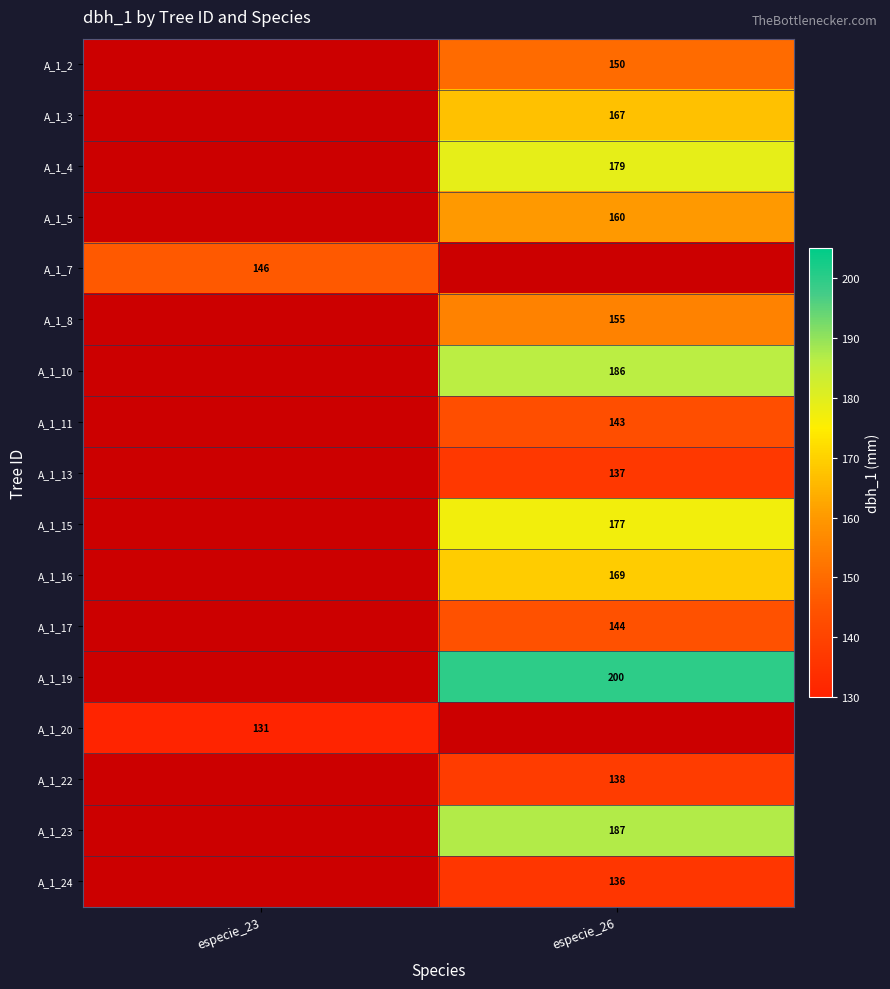

True or false: A_1_4 has a value of 281 at especie_26.

False